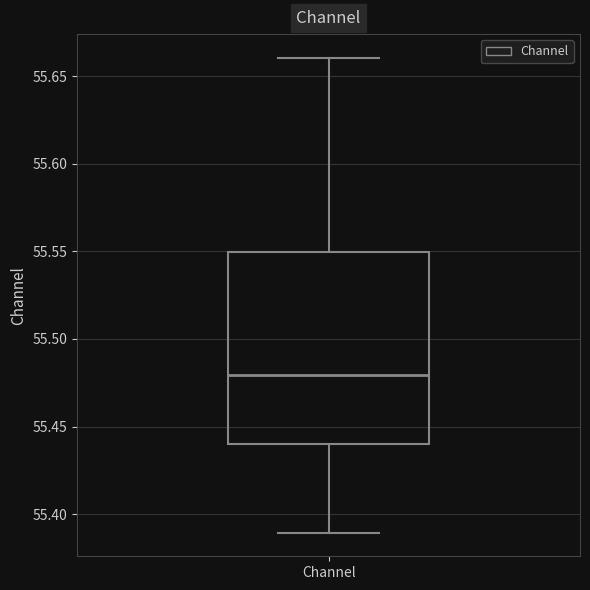

Where does the median line of the box for Channel sit on the y-axis? The values are not printed on the chart, so give them approximately, as read against the axis.

55.48